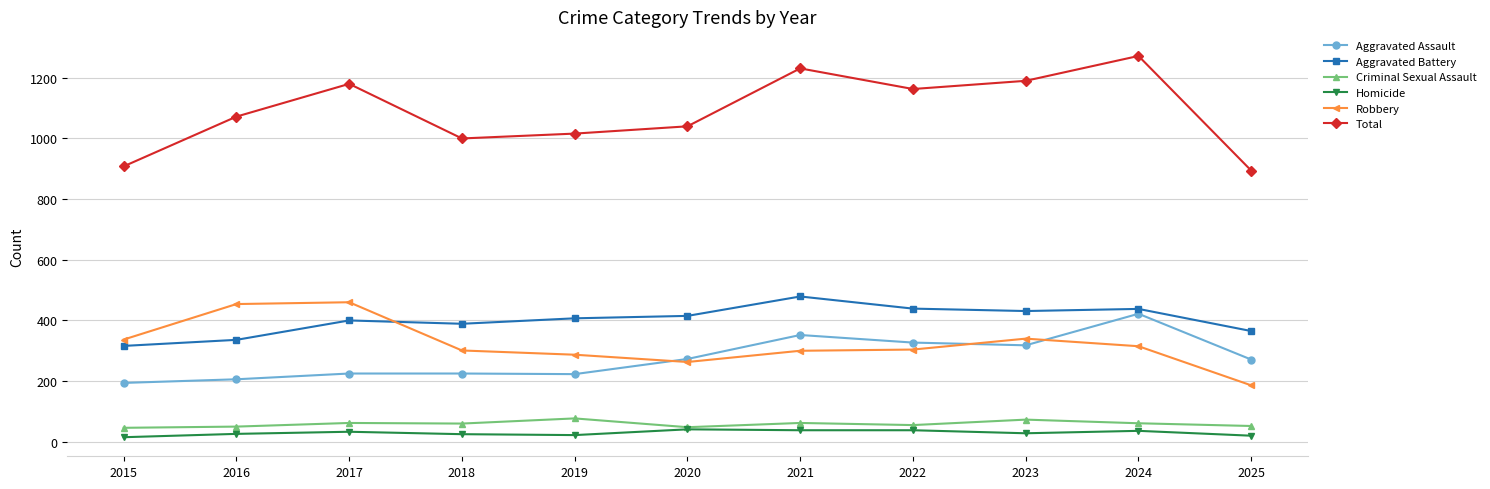

Count the number of categories in the chart.

11